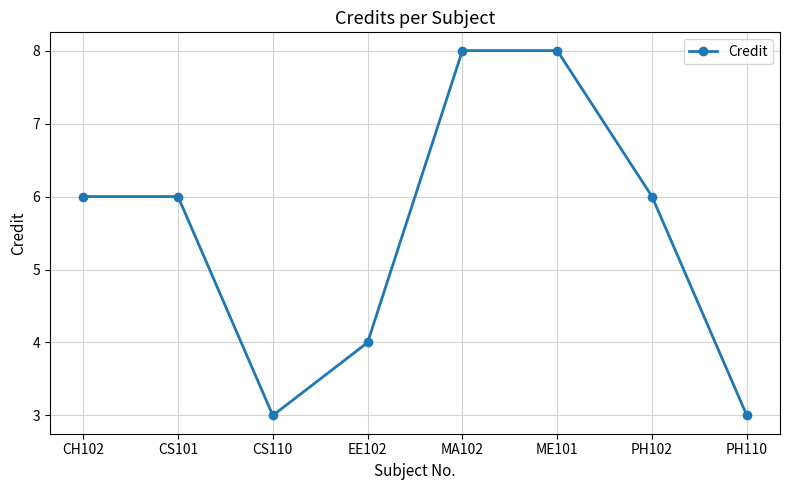

True or false: the data shows 4 at EE102.

True